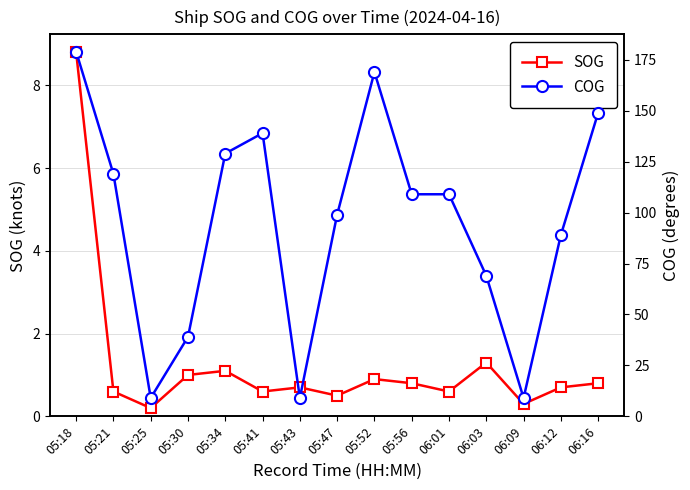

True or false: SOG and COG cross at least once.

False